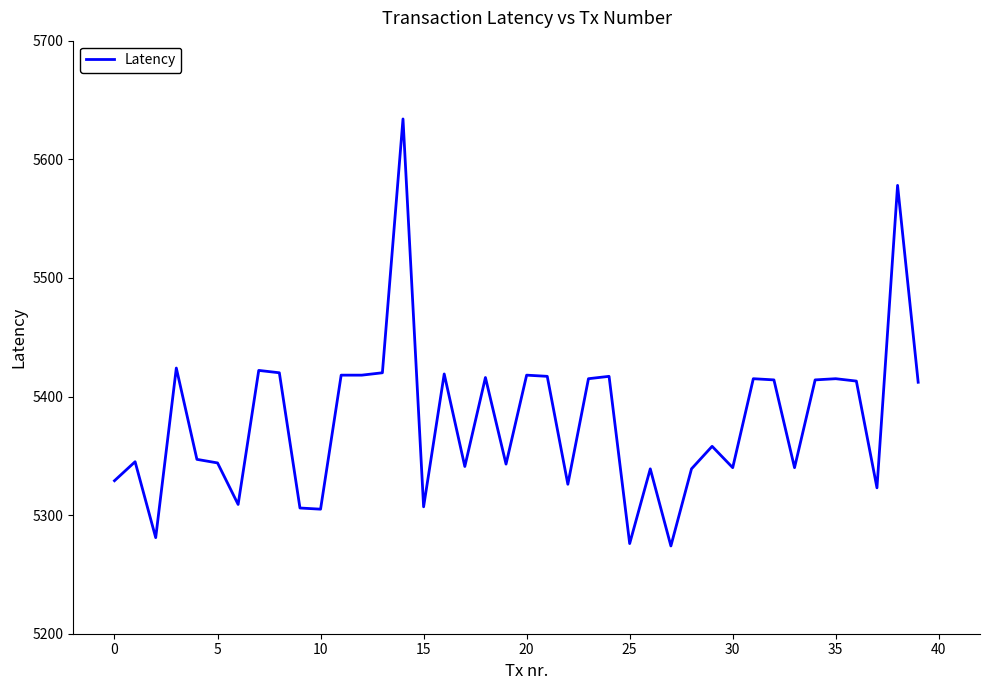

What is the difference between the maximum and minimum values?

360